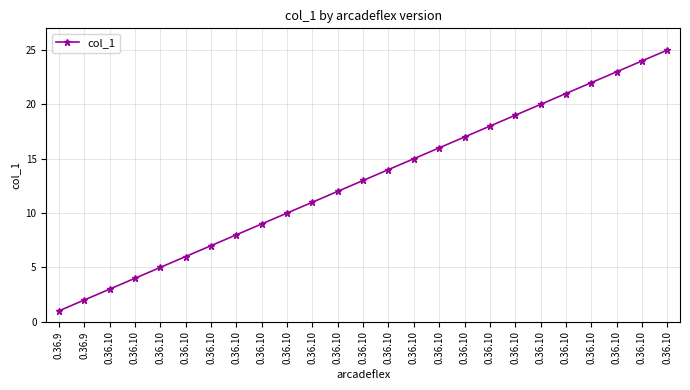

Reading left to right, extract all data points from this chart.

0.36.9=1	0.36.9=2	0.36.10=3	0.36.10=4	0.36.10=5	0.36.10=6	0.36.10=7	0.36.10=8	0.36.10=9	0.36.10=10	0.36.10=11	0.36.10=12	0.36.10=13	0.36.10=14	0.36.10=15	0.36.10=16	0.36.10=17	0.36.10=18	0.36.10=19	0.36.10=20	0.36.10=21	0.36.10=22	0.36.10=23	0.36.10=24	0.36.10=25